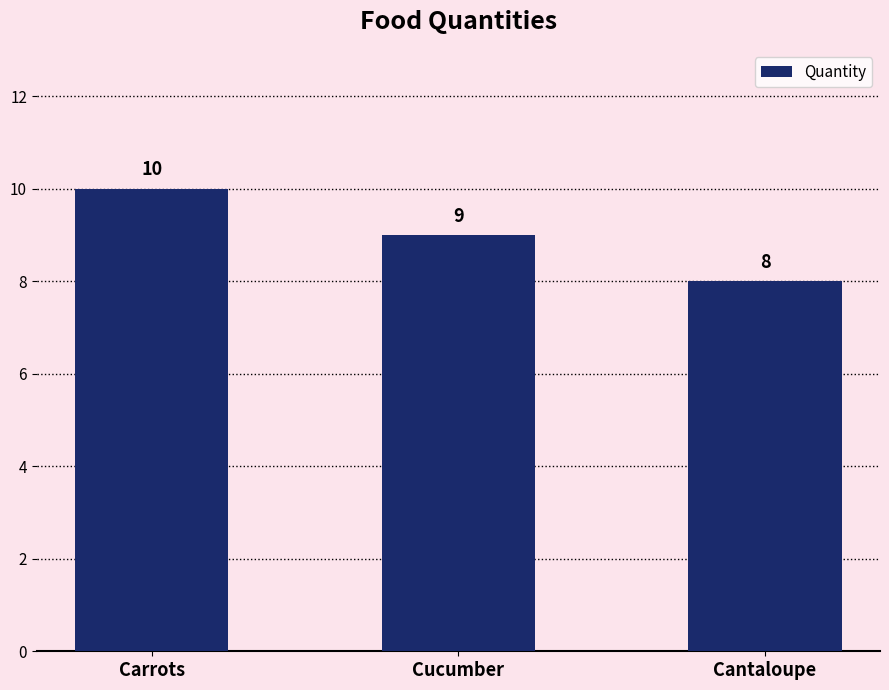

What is the ratio of the value at Carrots to the value at Cucumber?

1.1